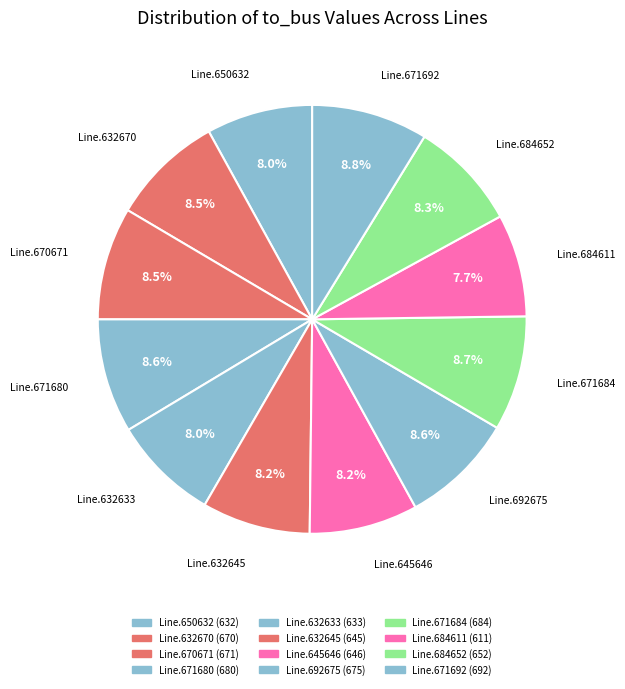

How many slices are in this pie chart?

12